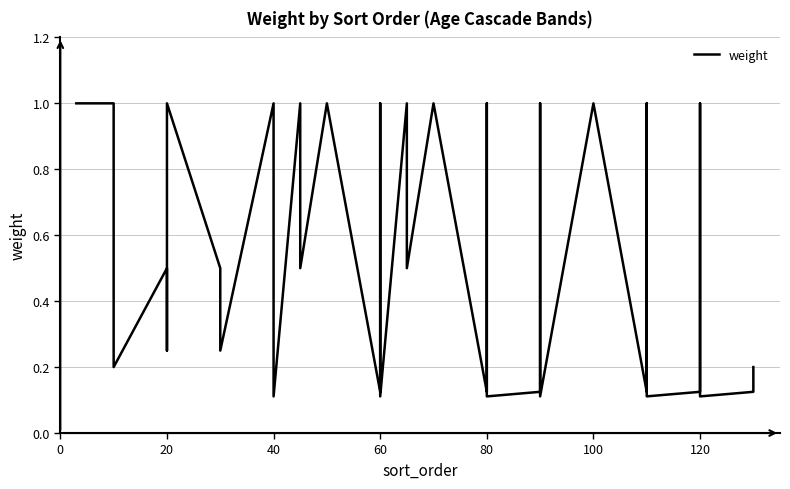

True or false: there are more than 1 points higher than both neighbors.

True